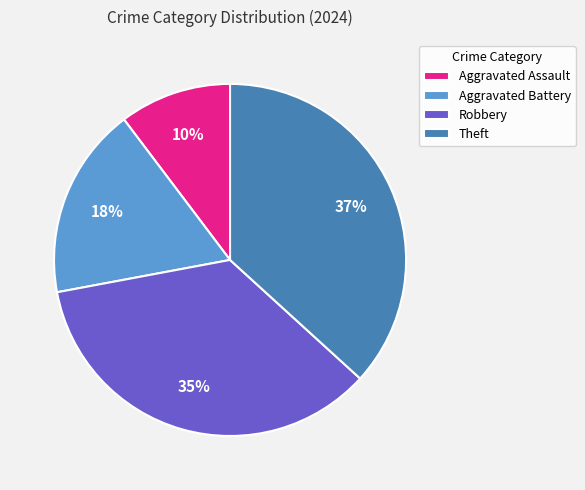

Combined, do Theft and Robbery account for over 50%?

Yes